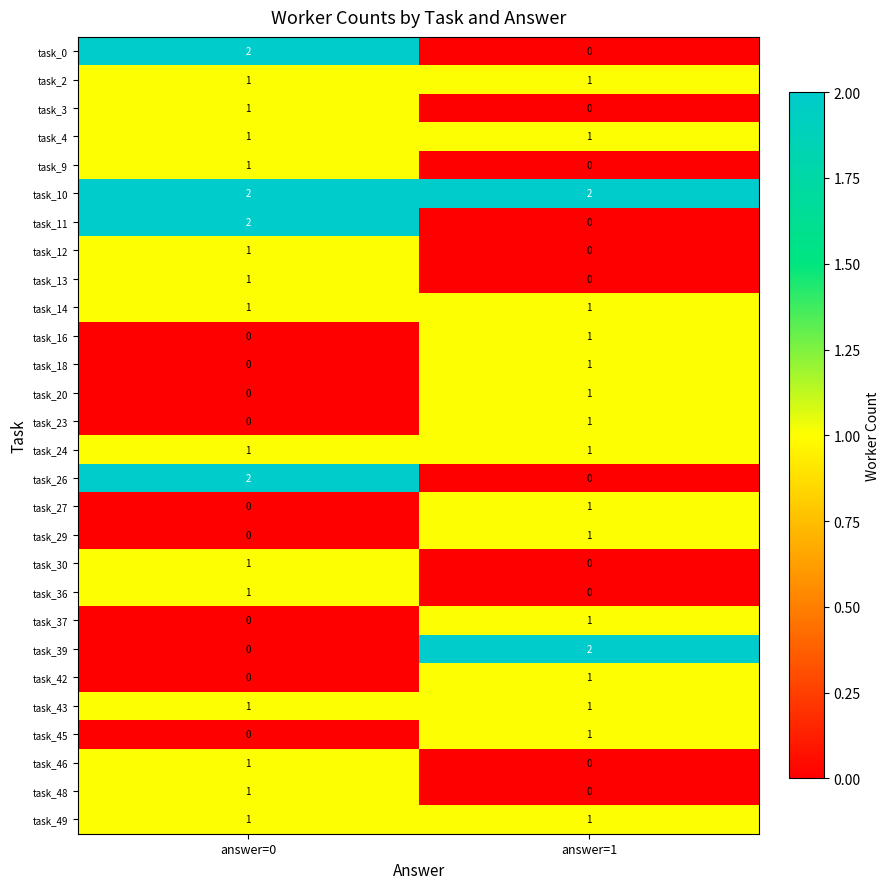

At which label does task_39 reach its peak?

answer=1